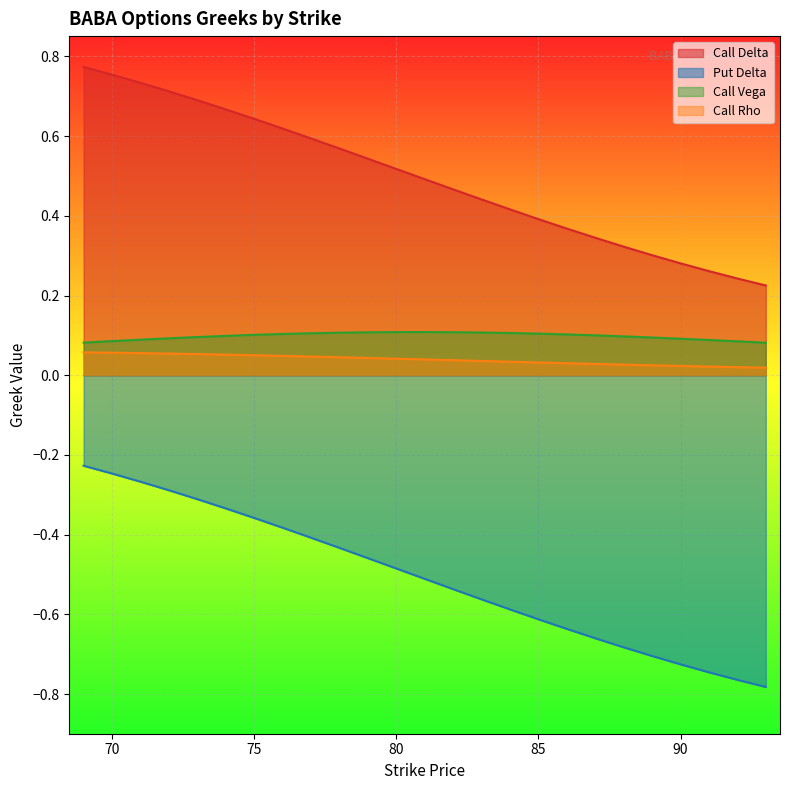

What is the total value across all series at 81?

0.1